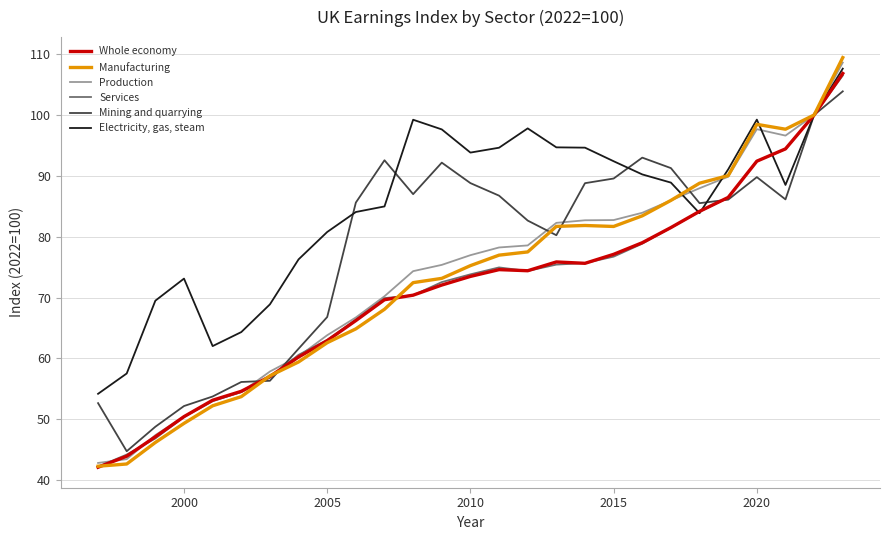

Which series has the largest total across all categories?

Electricity, gas, steam